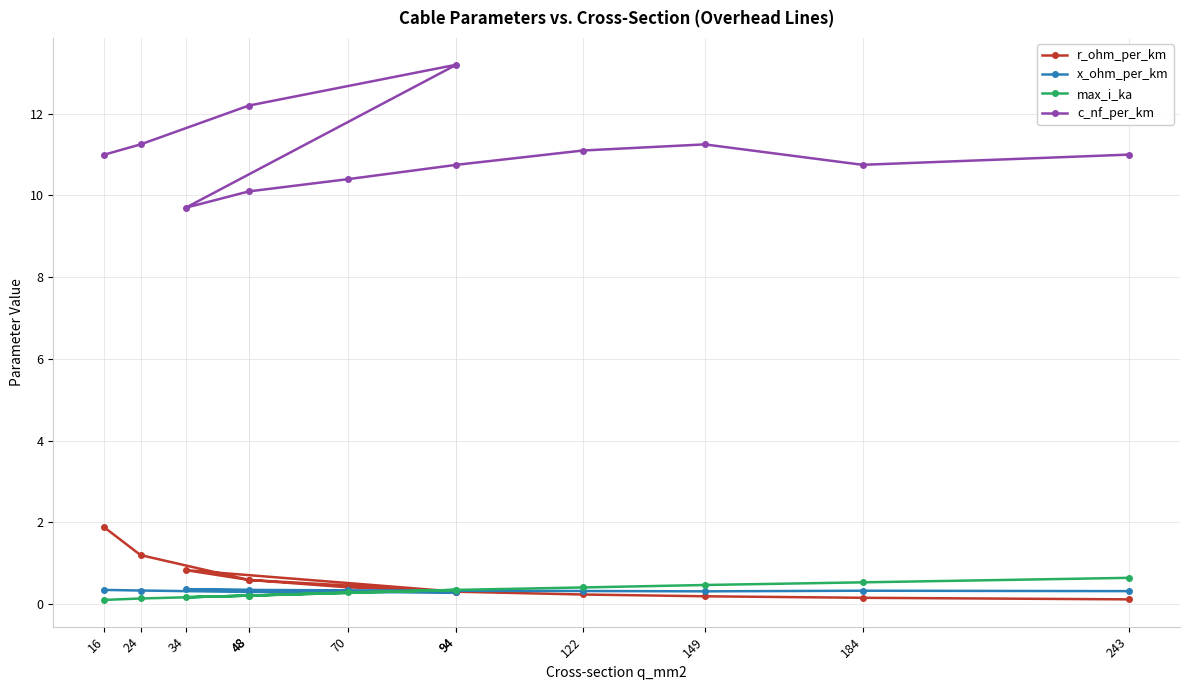

What is the maximum value for max_i_ka?

0.6